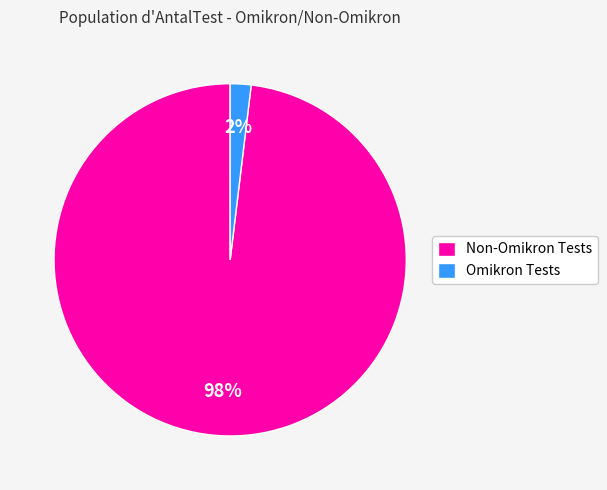

Is it true that Non-Omikron Tests is 98% of the pie?

True